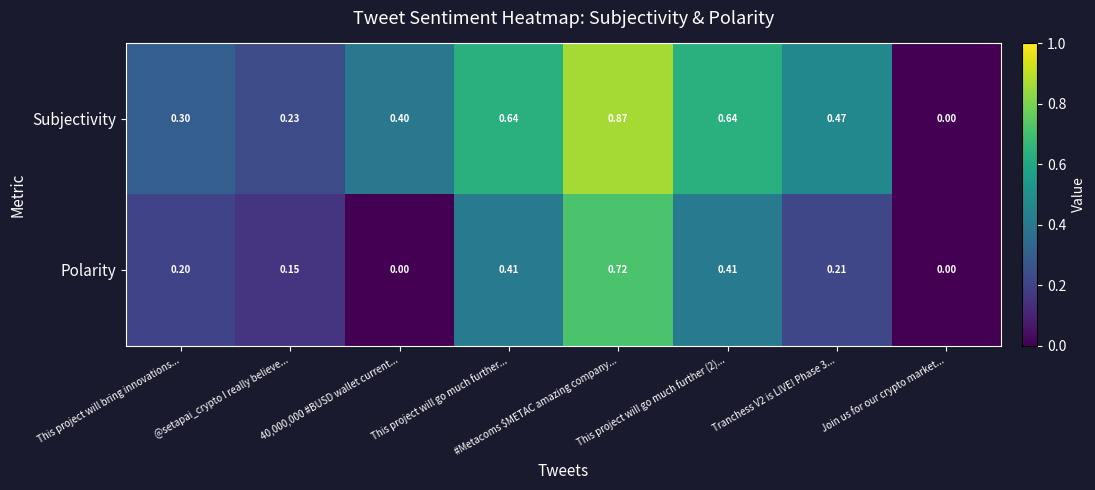

At which label is Subjectivity closest to 0?

Join us for our crypto market...